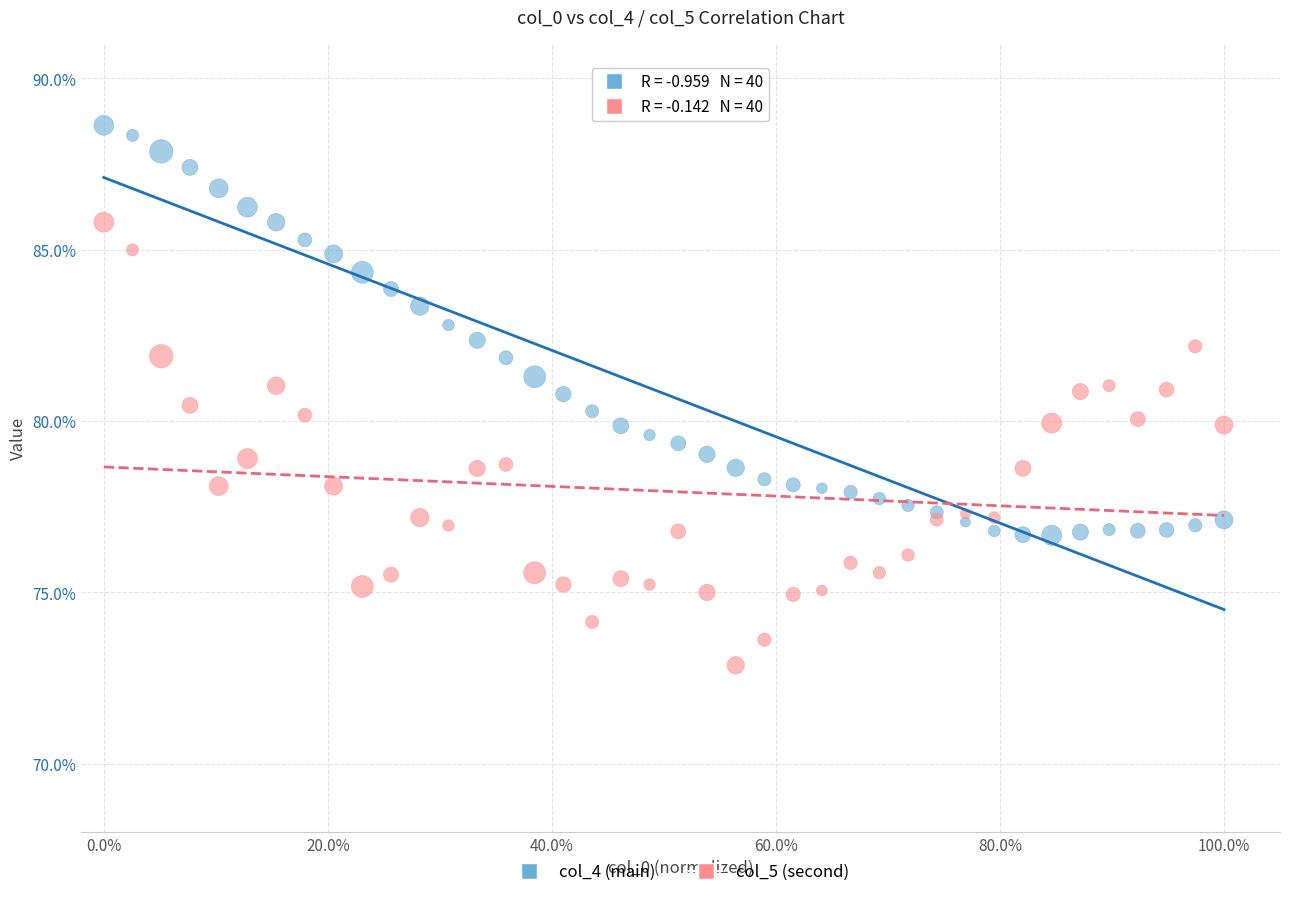

Which series reaches the minimum Y coordinate?

col_5 (second)